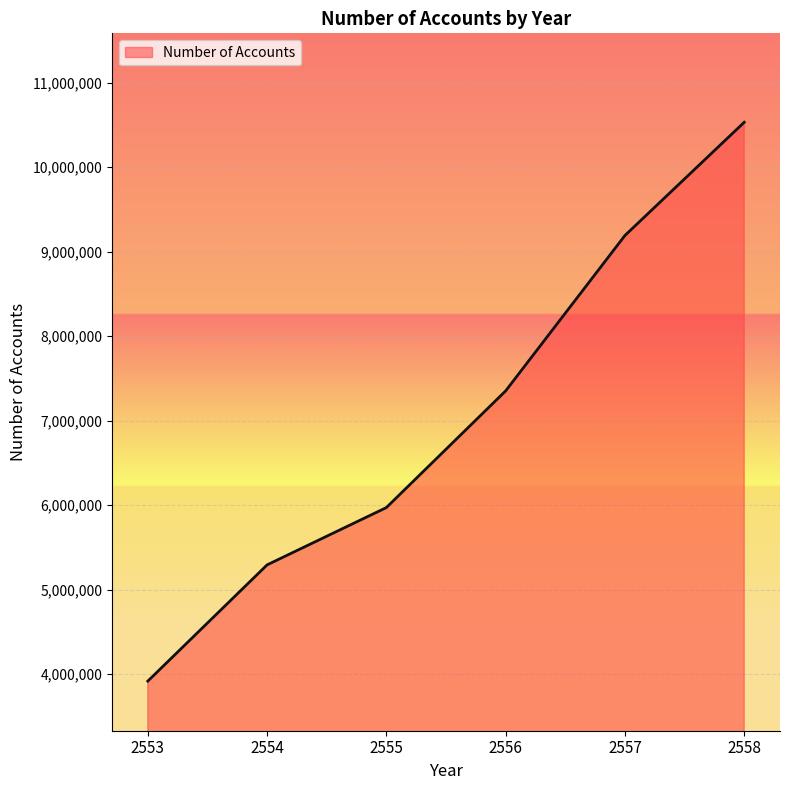

What is the sum of all values?

42252364